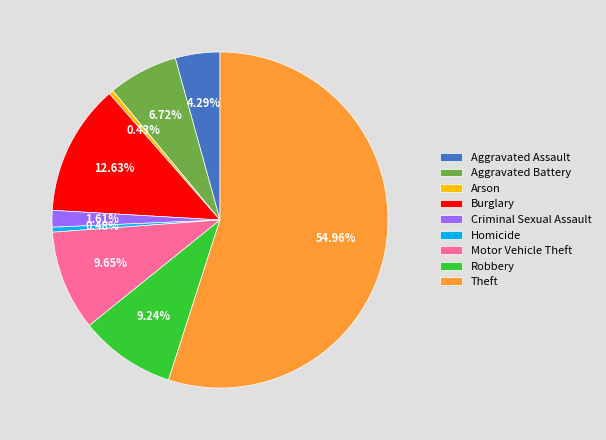

Is it true that Arson is 0% of the pie?

True